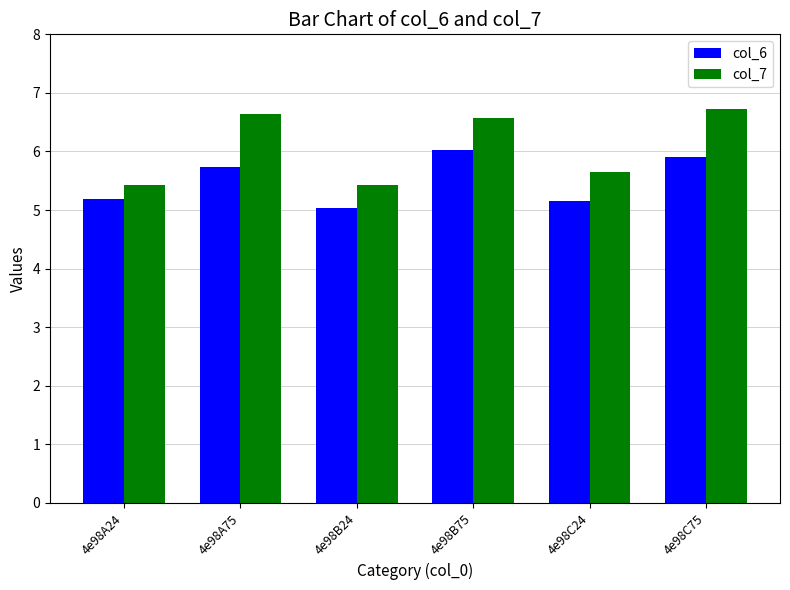

What is the difference between the highest and lowest values at 4e98B24?

0.4